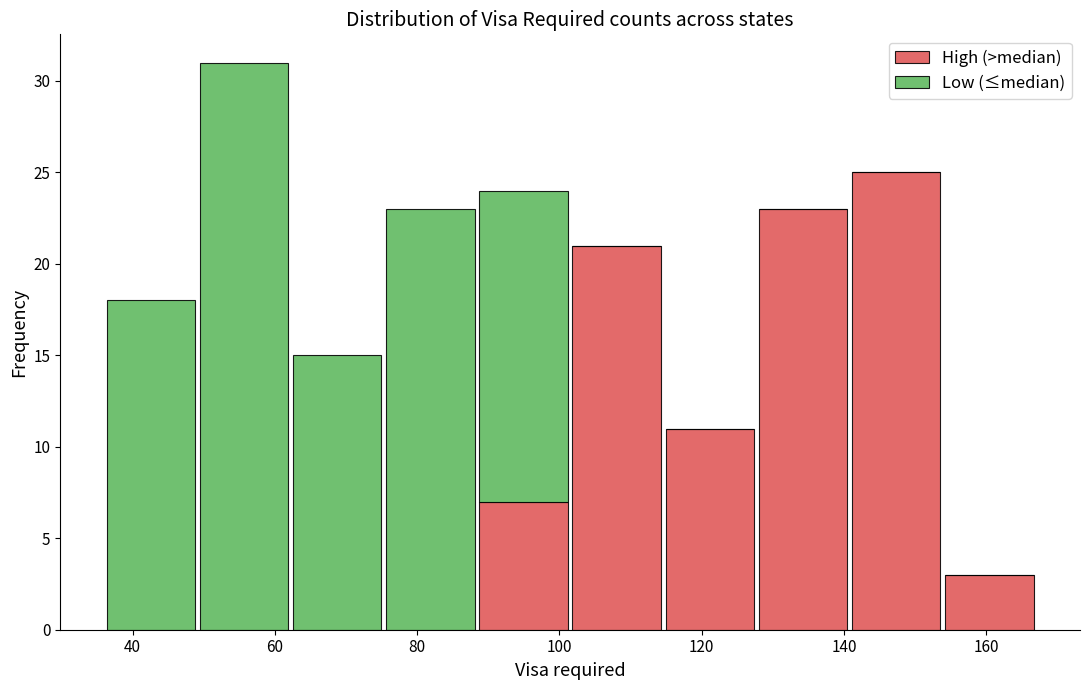

What is the total height of the stacked bar covering 128 to 140 on the x-axis? Neither the bar edges nor the heights are printed on the chart, so give them approximately, as read against the axes.

23